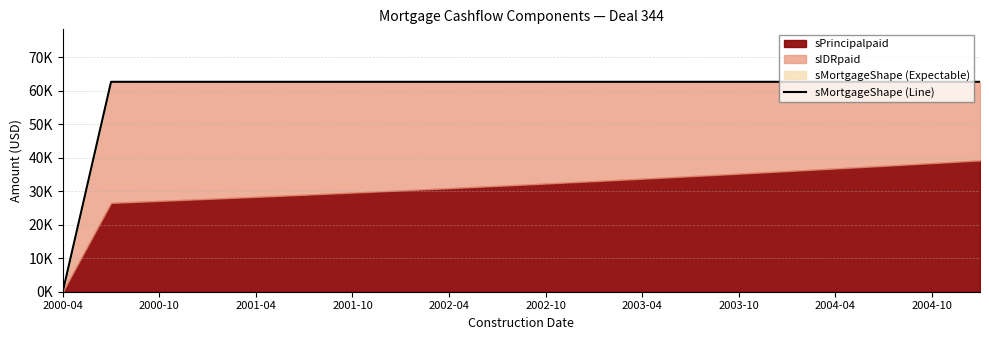

How many data points does each series have?

20